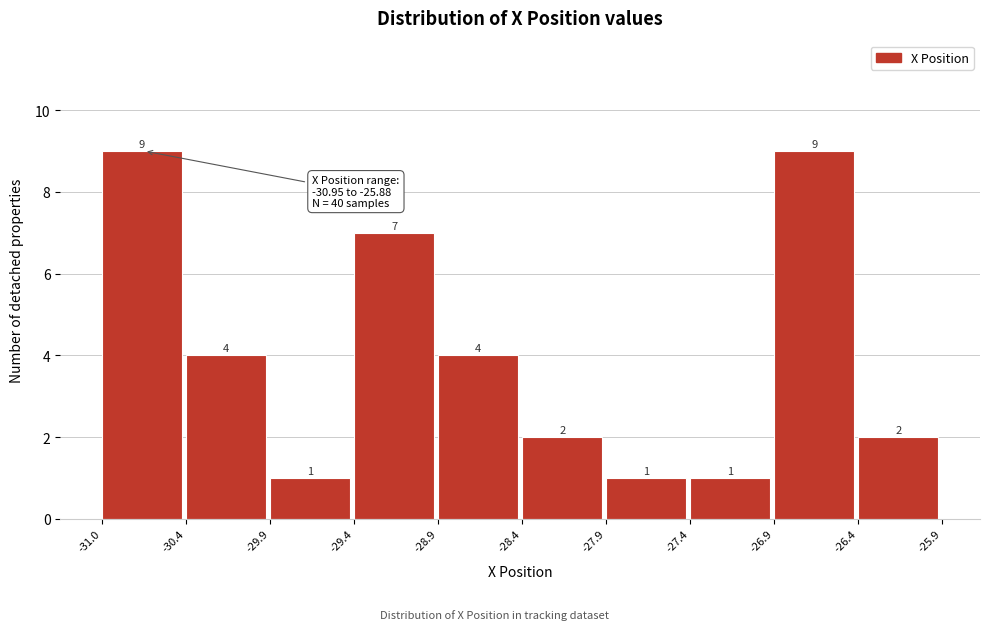

Reading left to right, list every bar in this chart as the range it spans on the x-axis followed by its height.

-31.0 to -30.4: 9
-30.4 to -29.9: 4
-29.9 to -29.4: 1
-29.4 to -28.9: 7
-28.9 to -28.4: 4
-28.4 to -27.9: 2
-27.9 to -27.4: 1
-27.4 to -26.9: 1
-26.9 to -26.4: 9
-26.4 to -25.9: 2